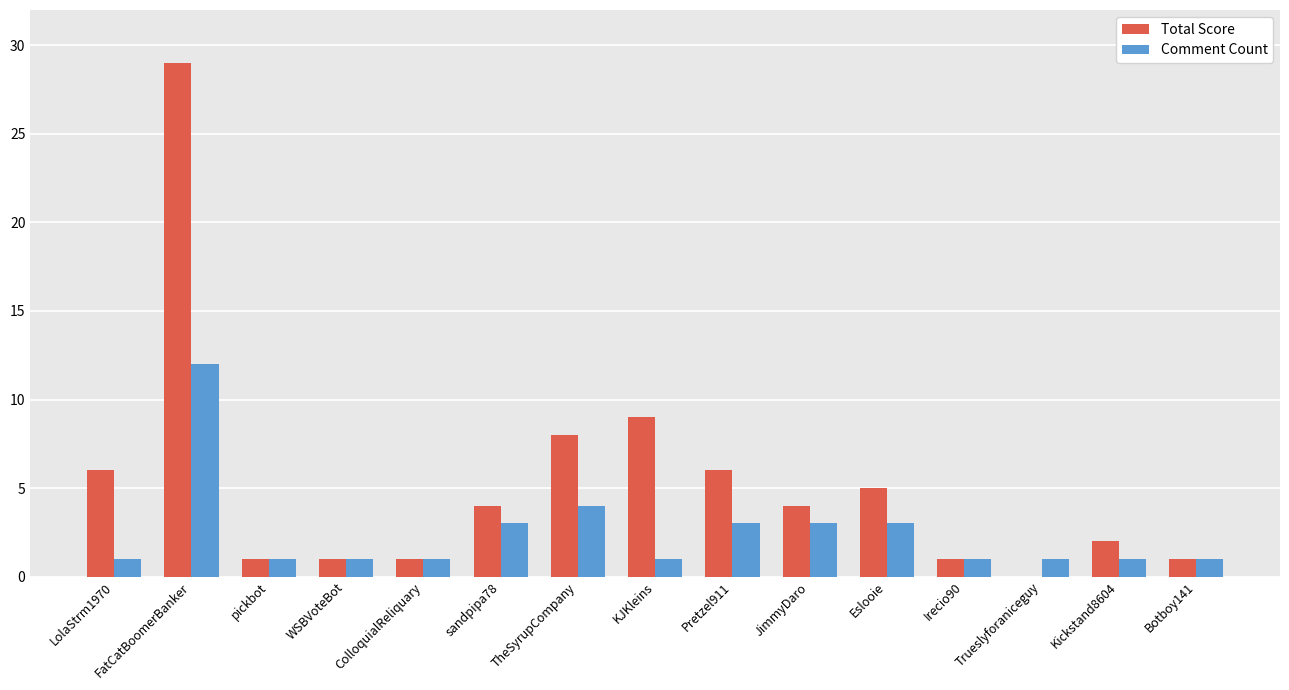

How many series are shown in this chart?

2